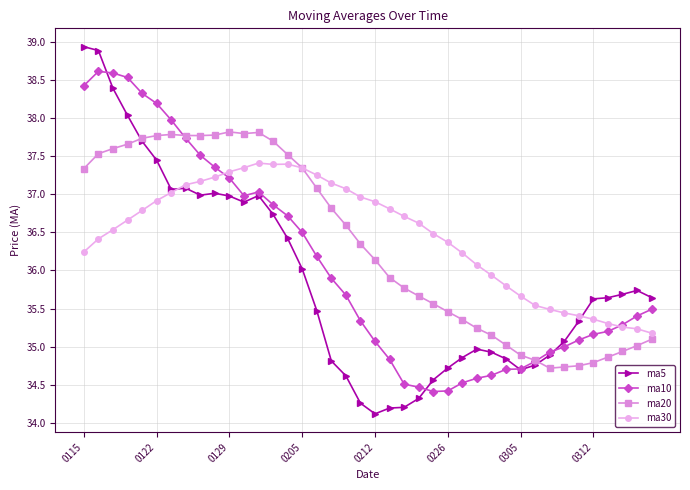

Which series has the largest range (max minus min)?

ma5